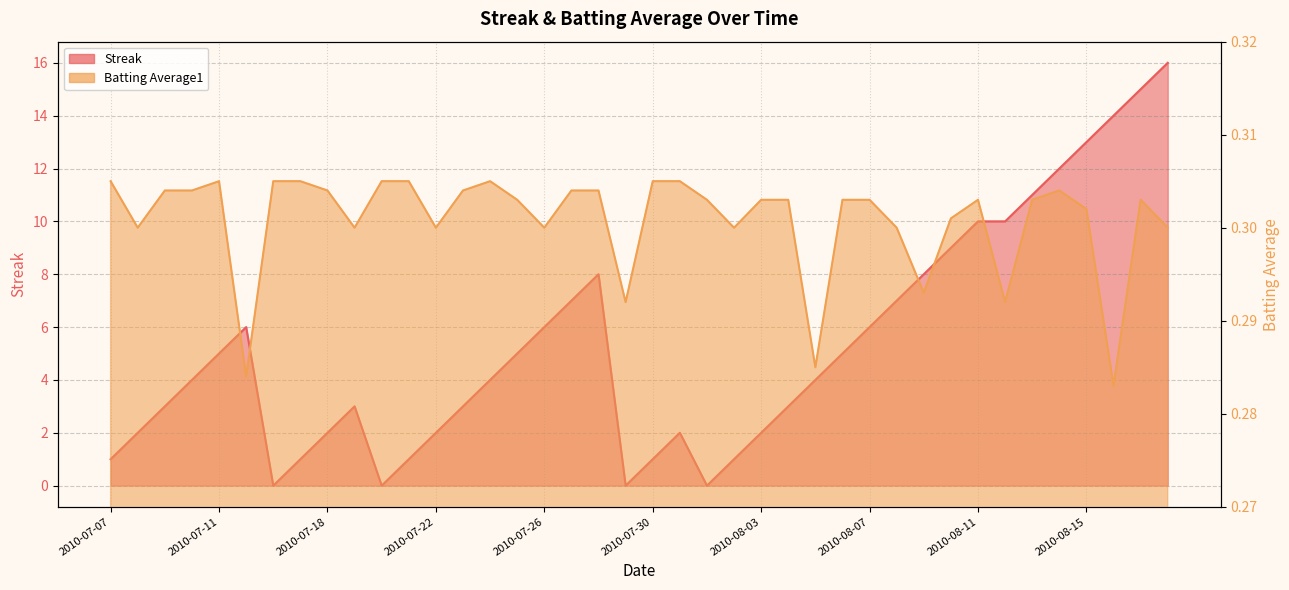

Reading left to right, what are all the values shown in this chart?

Streak: 2010-07-07=1.0	2010-07-08=2.0	2010-07-09=3.0	2010-07-10=4.0	2010-07-11=5.0	2010-07-15=6.0	2010-07-16=0.0	2010-07-17=1.0	2010-07-18=2.0	2010-07-19=3.0	2010-07-20=0.0	2010-07-21=1.0	2010-07-22=2.0	2010-07-23=3.0	2010-07-24=4.0	2010-07-25=5.0	2010-07-26=6.0	2010-07-27=7.0	2010-07-28=8.0	2010-07-29=0.0	2010-07-30=1.0	2010-07-31=2.0	2010-08-01=0.0	2010-08-02=1.0	2010-08-03=2.0	2010-08-04=3.0	2010-08-05=4.0	2010-08-06=5.0	2010-08-07=6.0	2010-08-08=7.0	2010-08-09=8.0	2010-08-10=9.0	2010-08-11=10.0	2010-08-12=10.0	2010-08-13=11.0	2010-08-14=12.0	2010-08-15=13.0	2010-08-16=14.0	2010-08-17=15.0	2010-08-18=16.0
Batting Average1: 2010-07-07=0.3	2010-07-08=0.3	2010-07-09=0.3	2010-07-10=0.3	2010-07-11=0.3	2010-07-15=0.3	2010-07-16=0.3	2010-07-17=0.3	2010-07-18=0.3	2010-07-19=0.3	2010-07-20=0.3	2010-07-21=0.3	2010-07-22=0.3	2010-07-23=0.3	2010-07-24=0.3	2010-07-25=0.3	2010-07-26=0.3	2010-07-27=0.3	2010-07-28=0.3	2010-07-29=0.3	2010-07-30=0.3	2010-07-31=0.3	2010-08-01=0.3	2010-08-02=0.3	2010-08-03=0.3	2010-08-04=0.3	2010-08-05=0.3	2010-08-06=0.3	2010-08-07=0.3	2010-08-08=0.3	2010-08-09=0.3	2010-08-10=0.3	2010-08-11=0.3	2010-08-12=0.3	2010-08-13=0.3	2010-08-14=0.3	2010-08-15=0.3	2010-08-16=0.3	2010-08-17=0.3	2010-08-18=0.3